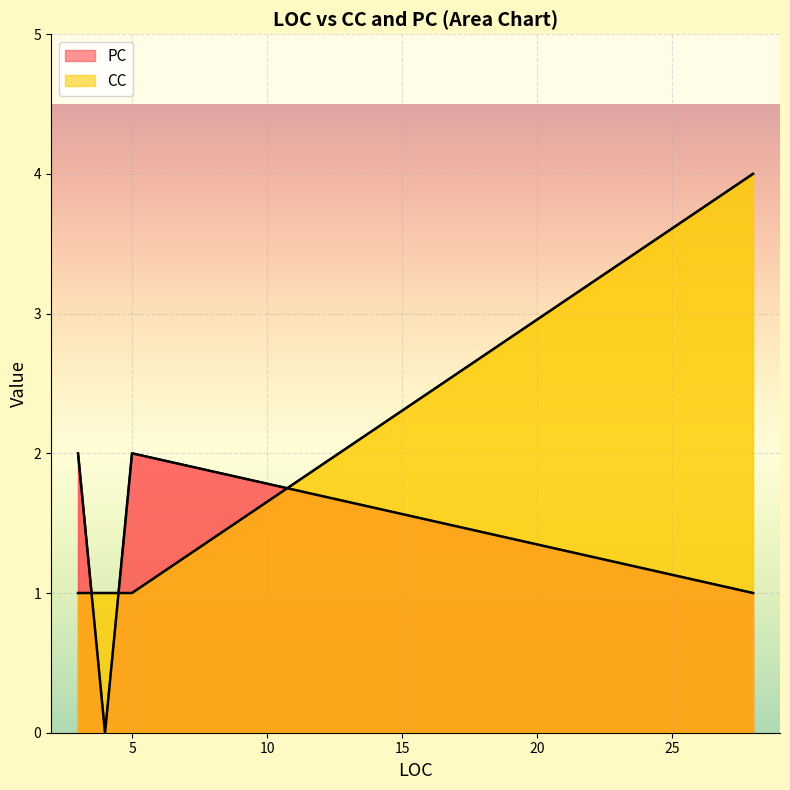

True or false: CC has a value of 1 at 3.

True